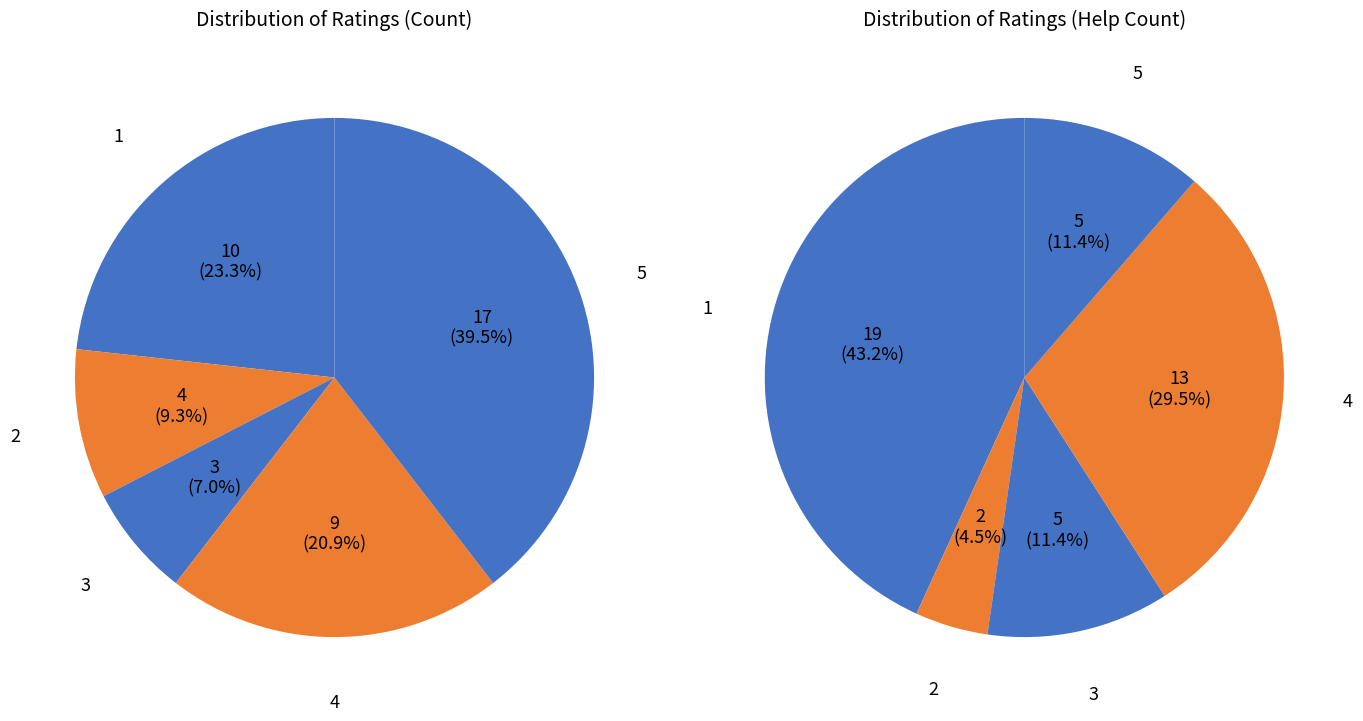

To the nearest percent, what portion does 4 represent?

30%